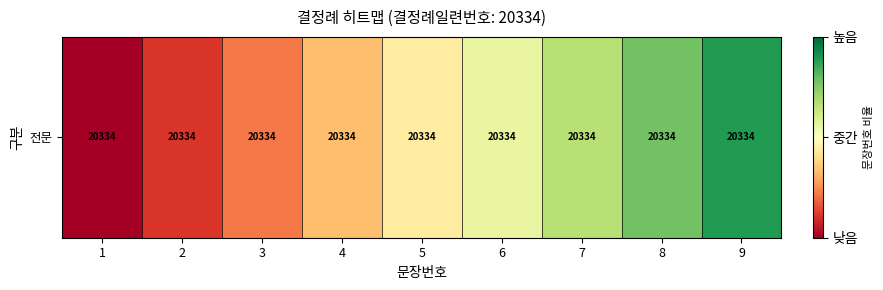

Rank the categories by value from highest to lowest.

9, 8, 7, 6, 5, 4, 3, 2, 1